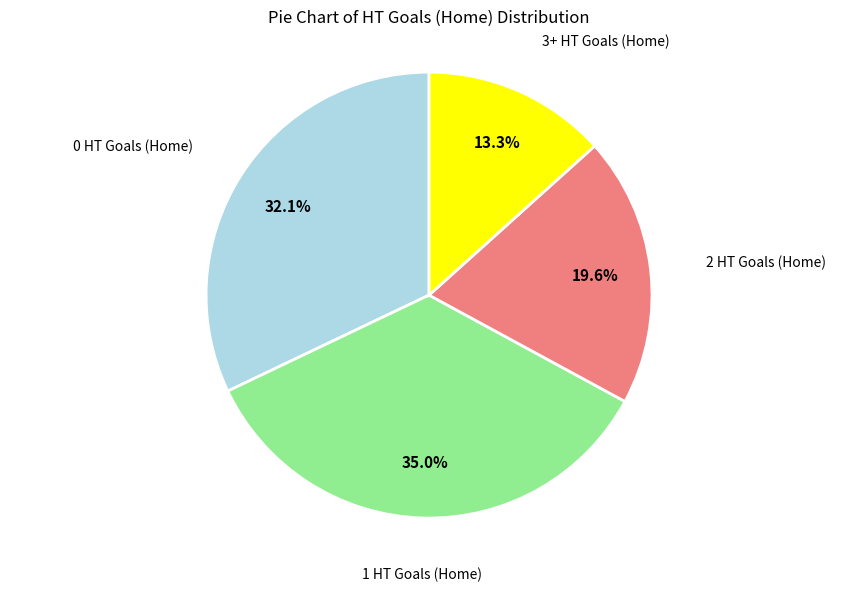

Is there a majority slice in this chart?

No